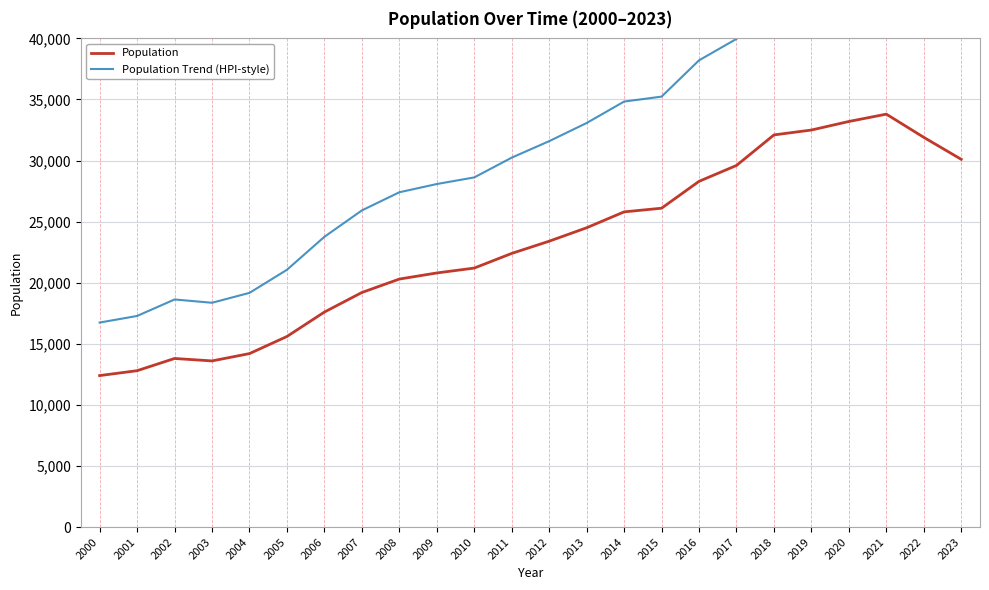

Which category has the highest value in the Population Trend (HPI-style) series?

2021